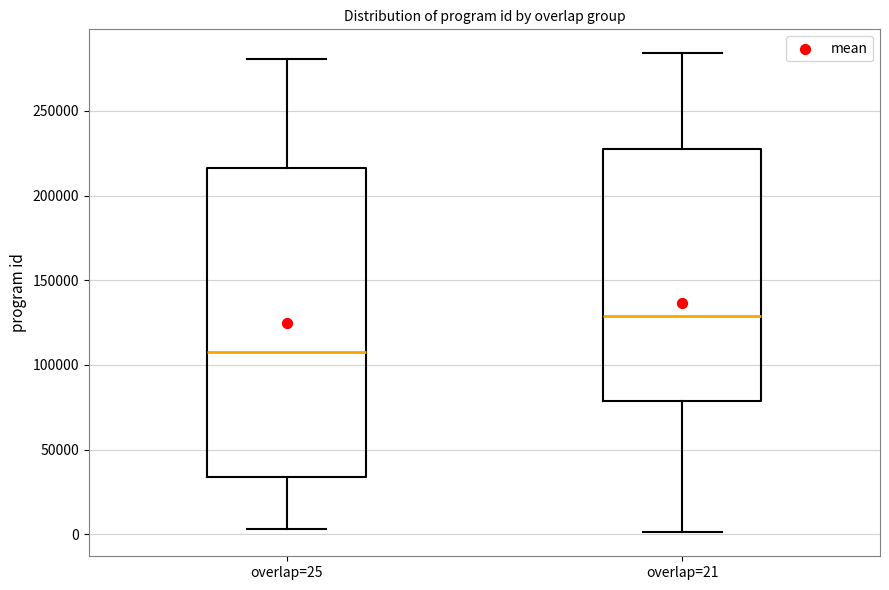

Reading left to right, transcribe this box plot: for each box, give where its median line is, the range the box spans, and where its two whiskers end, as read against the y-axis. The values are not printed on the chart, so give them approximately, as read against the axis.

overlap=25: median 105000, box 35000 to 215000, whiskers 5000 to 280000
overlap=21: median 130000, box 80000 to 225000, whiskers 0 to 285000